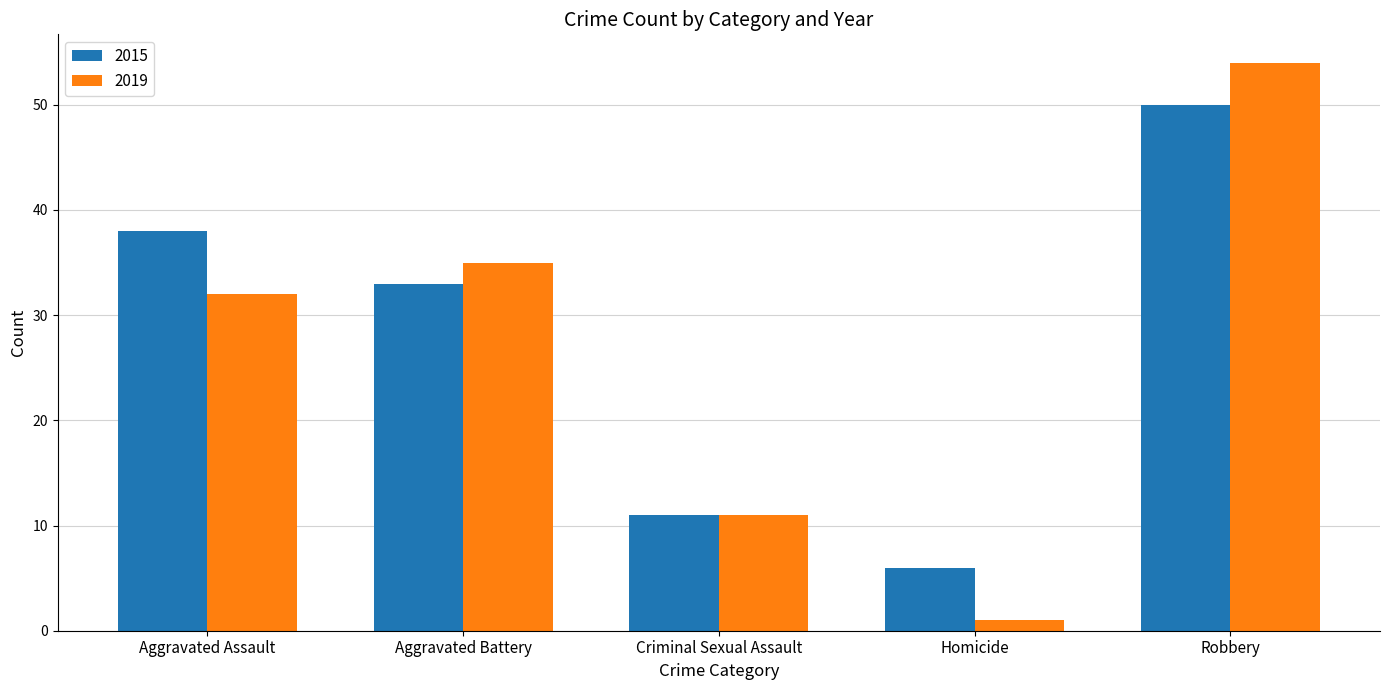

List the series in order of their peak value, highest first.

2019, 2015